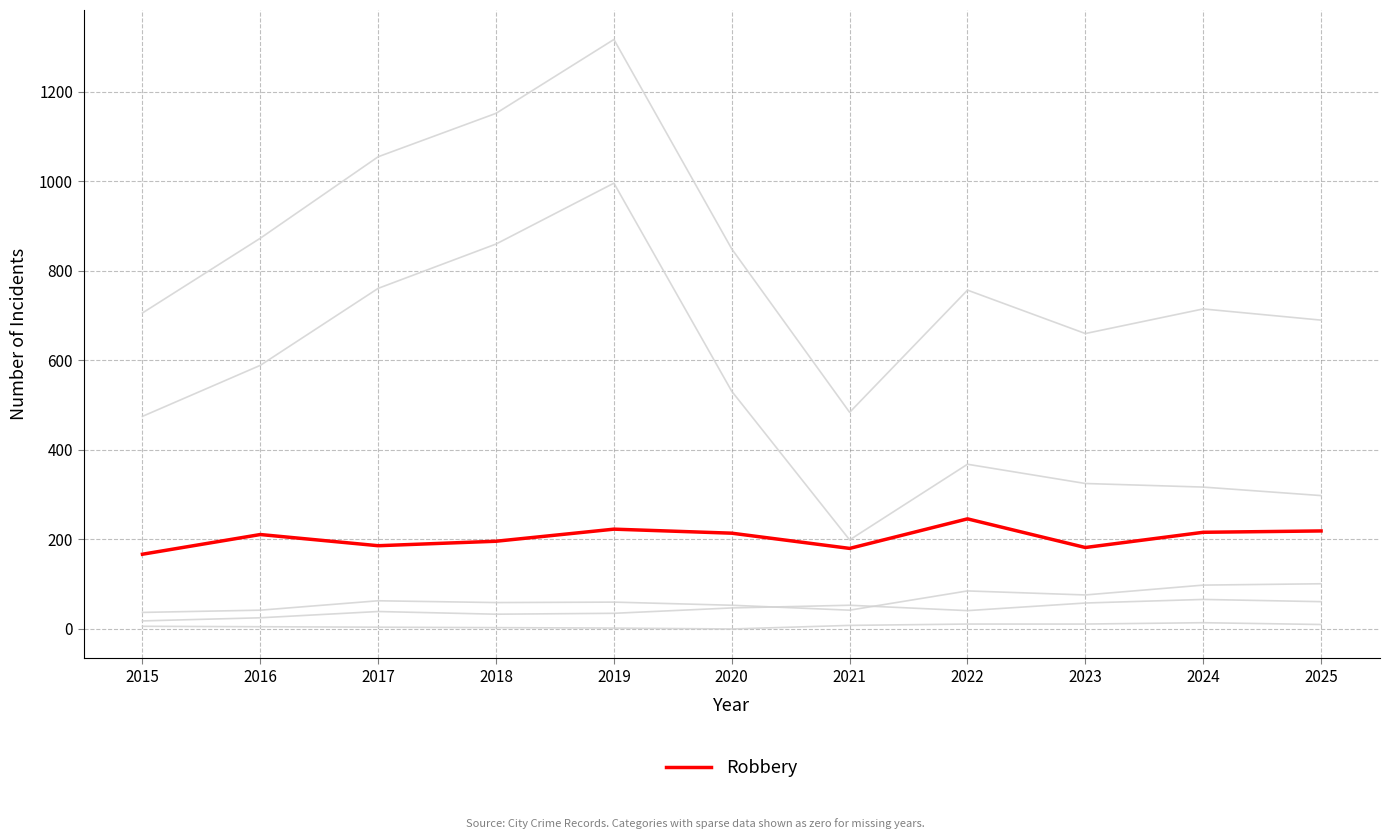

What is the maximum value shown in the chart?

1317